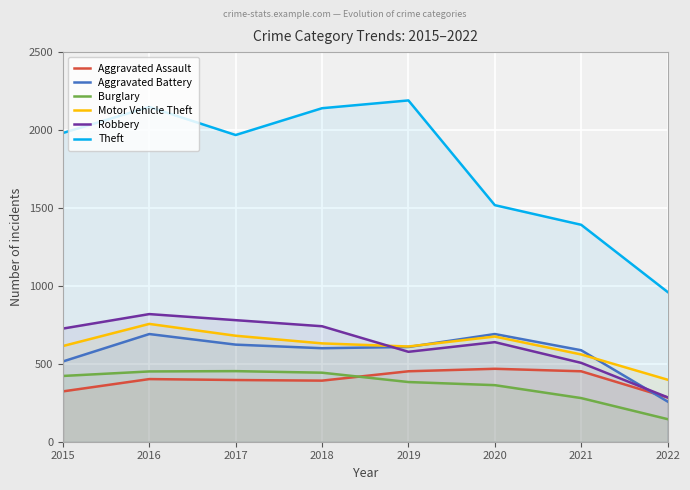

True or false: Aggravated Battery has more than 2 interior local peaks.

False